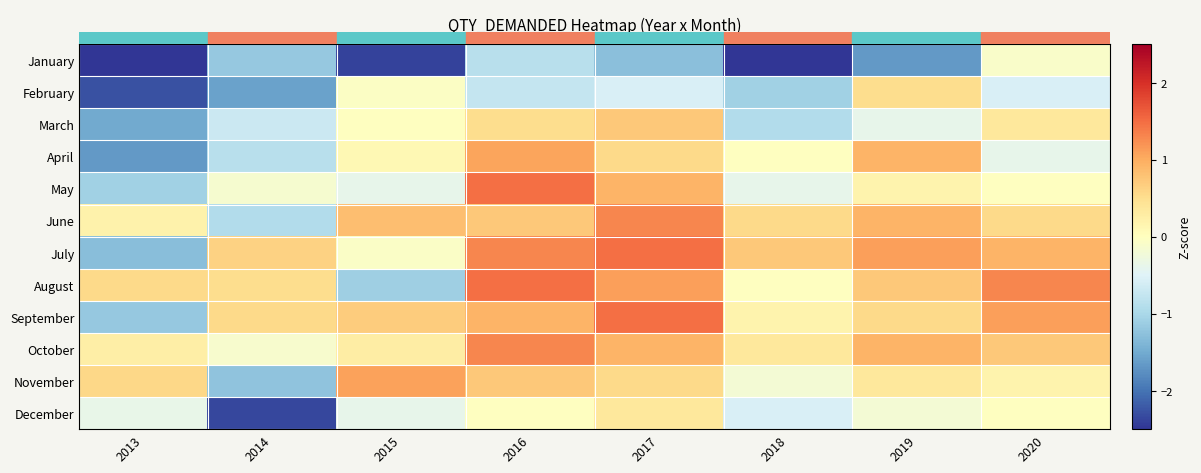

What is the greatest value displayed?

1.5